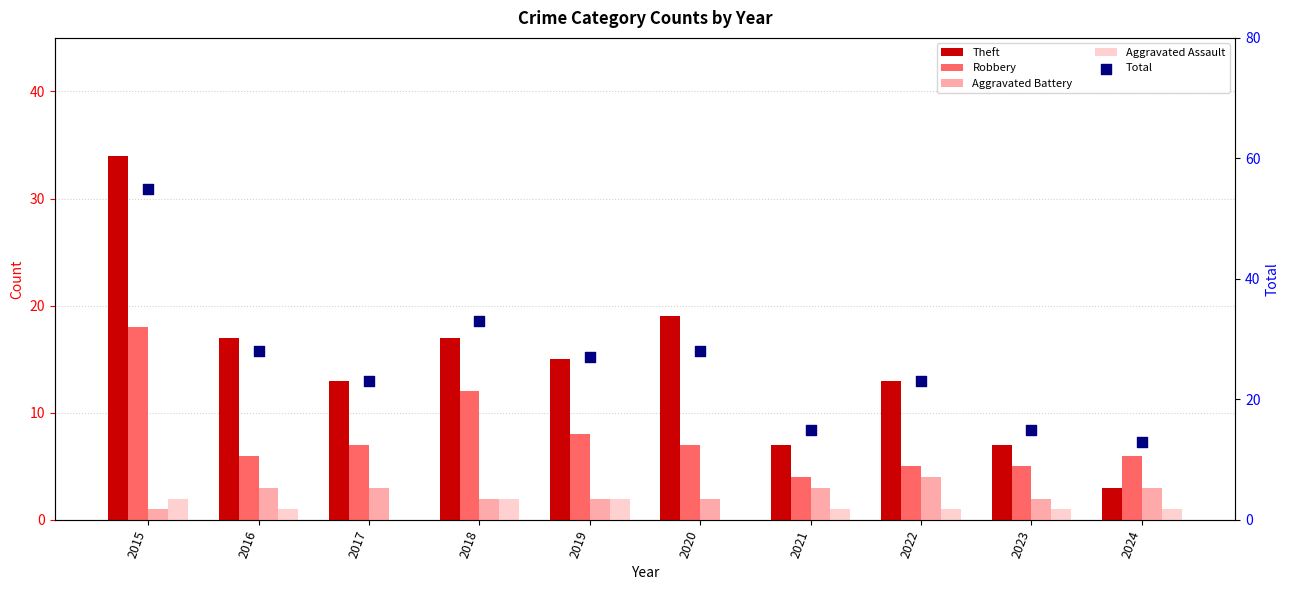

Which series has the largest Y range (max minus min)?

Total